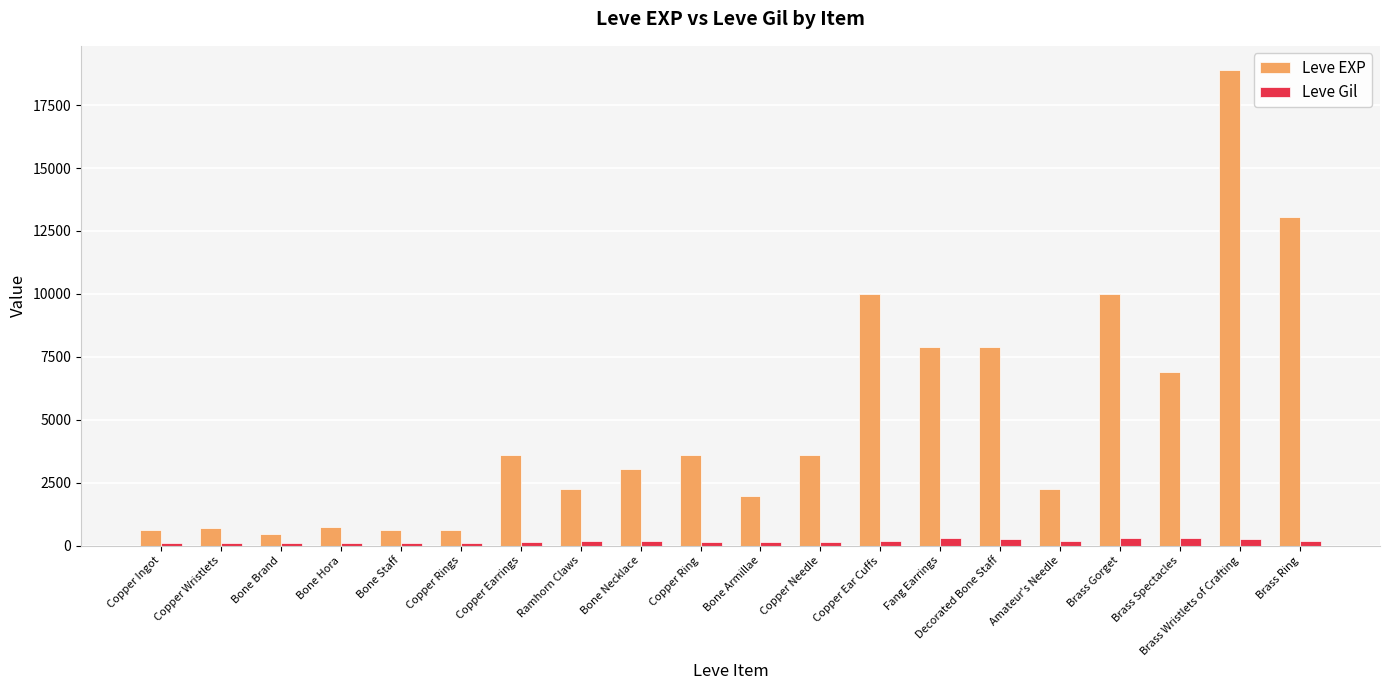

At which category is the sum across all series the highest?

Brass Wristlets of Crafting